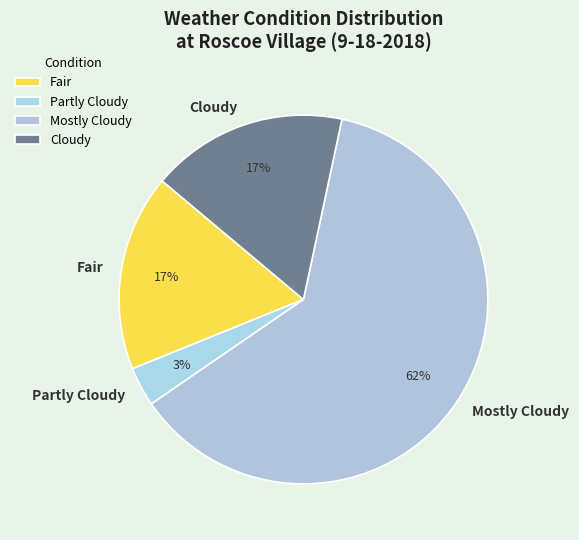

Which category has the biggest portion of the pie?

Mostly Cloudy